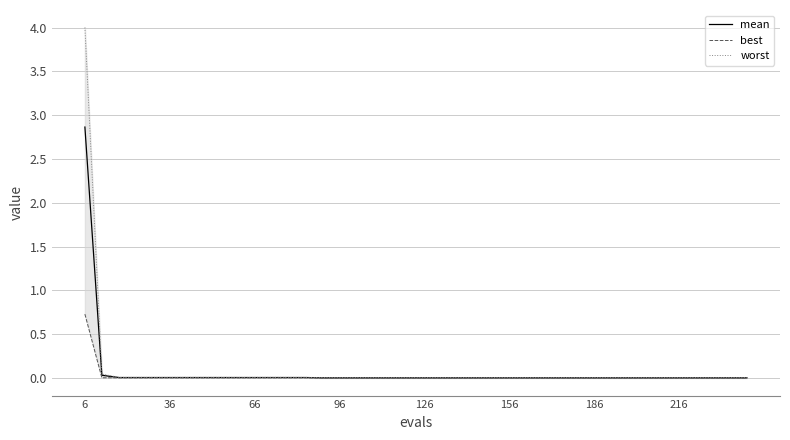

The value of mean at 66 is 0.0. True or false?

True